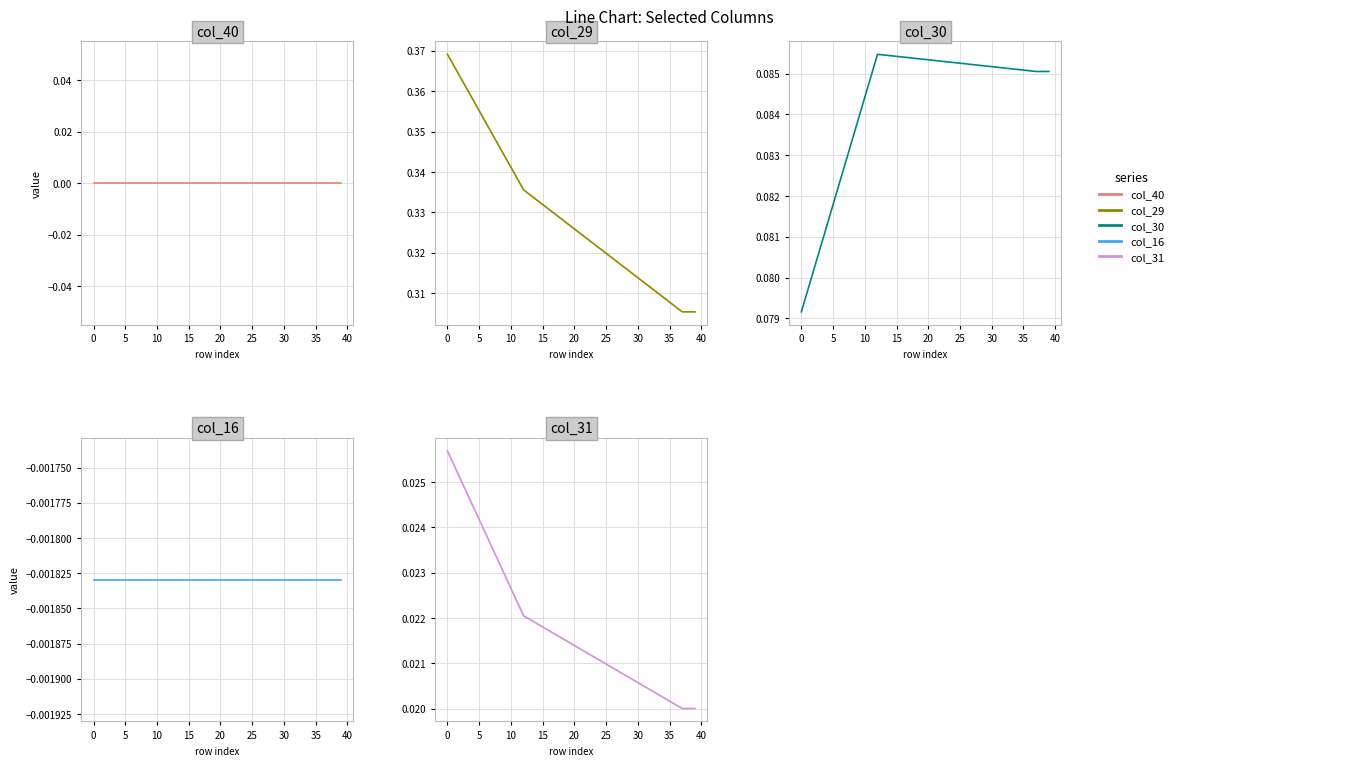

True or false: col_16 and col_40 cross at least once.

False